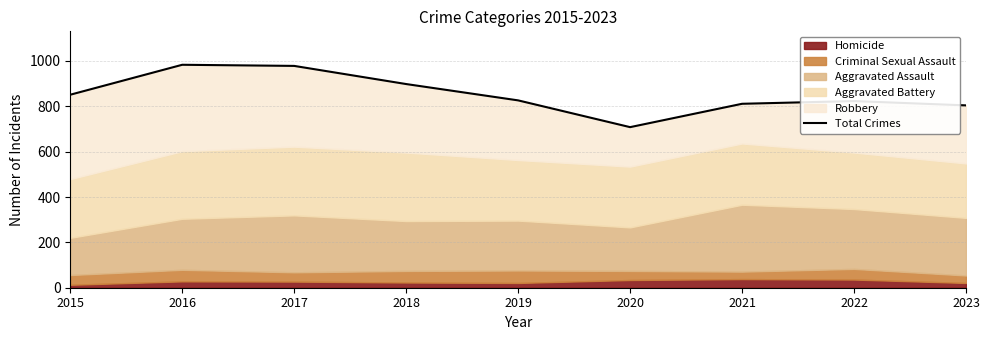

Is it true that the value at 2015 is 1134?

False